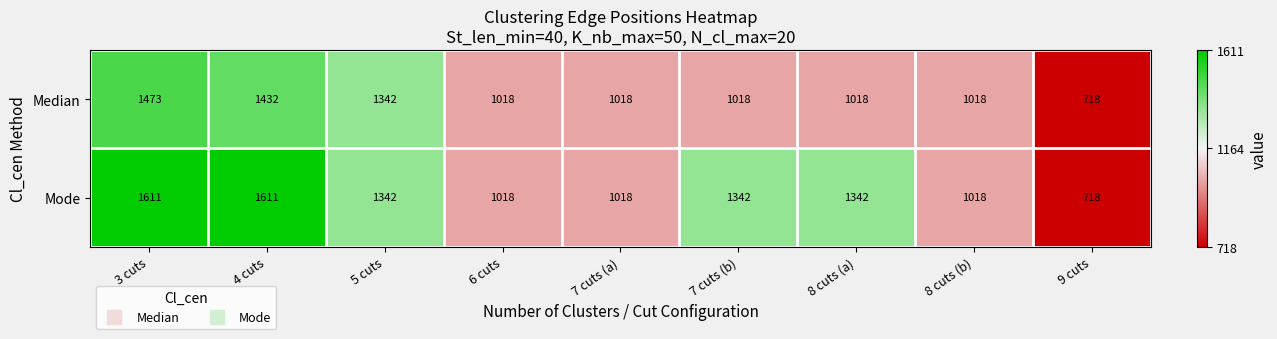

Reading right to left, extract all data points from this chart.

Median: 9 cuts=718	8 cuts (b)=1018	8 cuts (a)=1018	7 cuts (b)=1018	7 cuts (a)=1018	6 cuts=1018	5 cuts=1342	4 cuts=1432	3 cuts=1473
Mode: 9 cuts=718	8 cuts (b)=1018	8 cuts (a)=1342	7 cuts (b)=1342	7 cuts (a)=1018	6 cuts=1018	5 cuts=1342	4 cuts=1611	3 cuts=1611